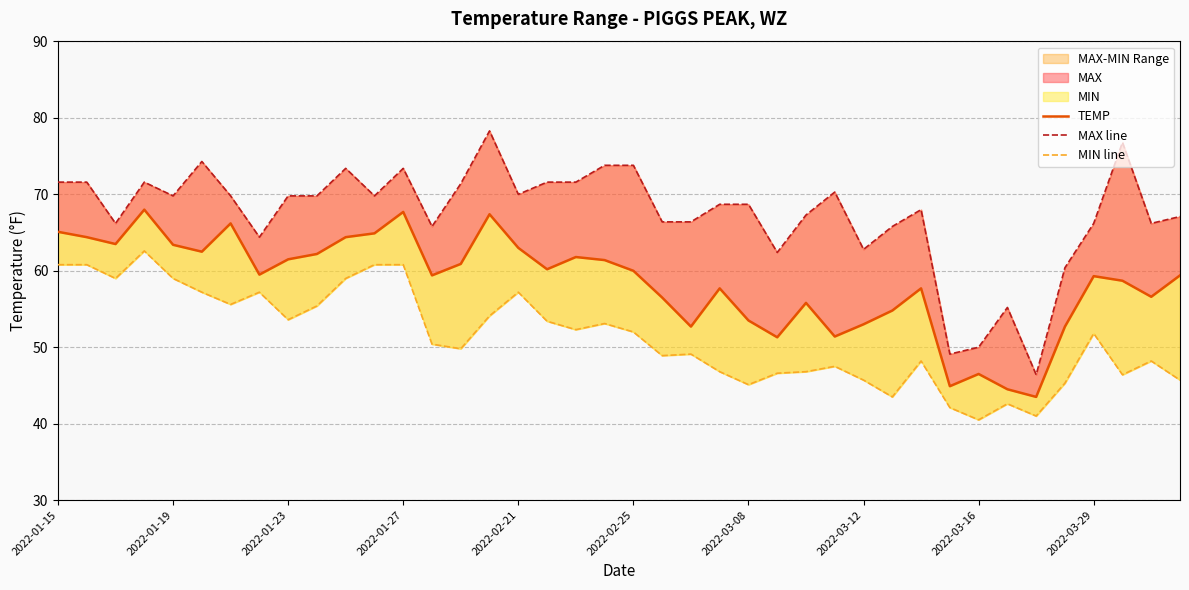

At 10, list the series in order from largest to smallest.

MAX line, TEMP, MIN line